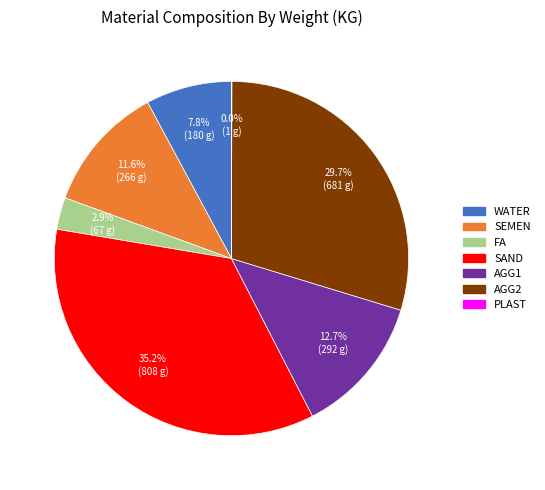

What is the largest slice in the pie chart?

SAND